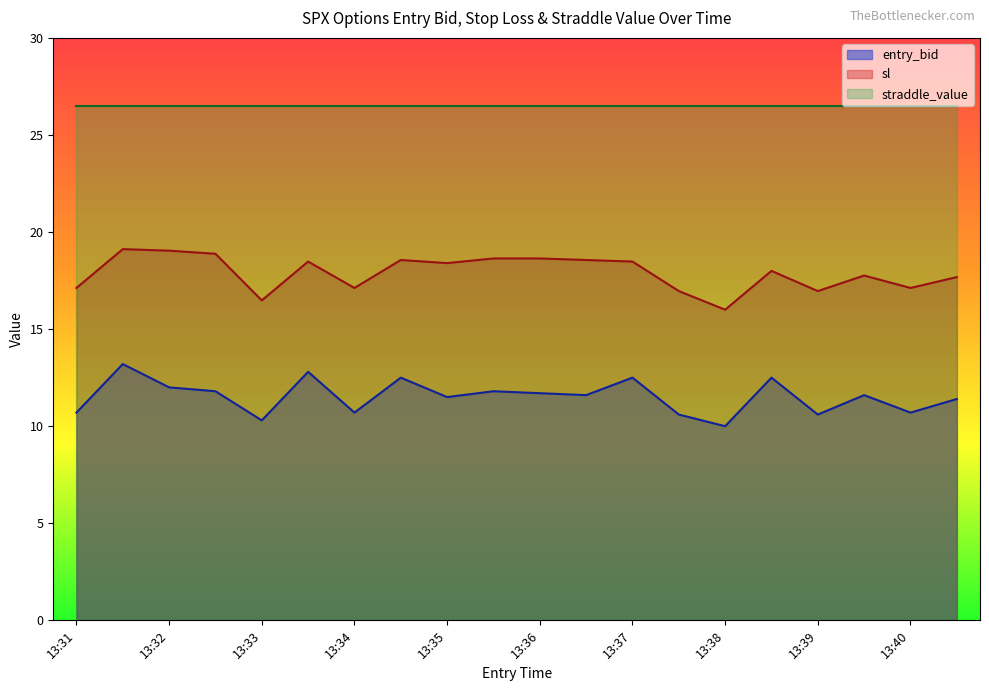

List the series in order of their peak value, highest first.

straddle_value, sl, entry_bid